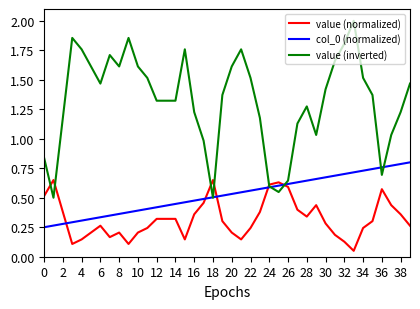

Which series has the widest spread of values?

value (inverted)